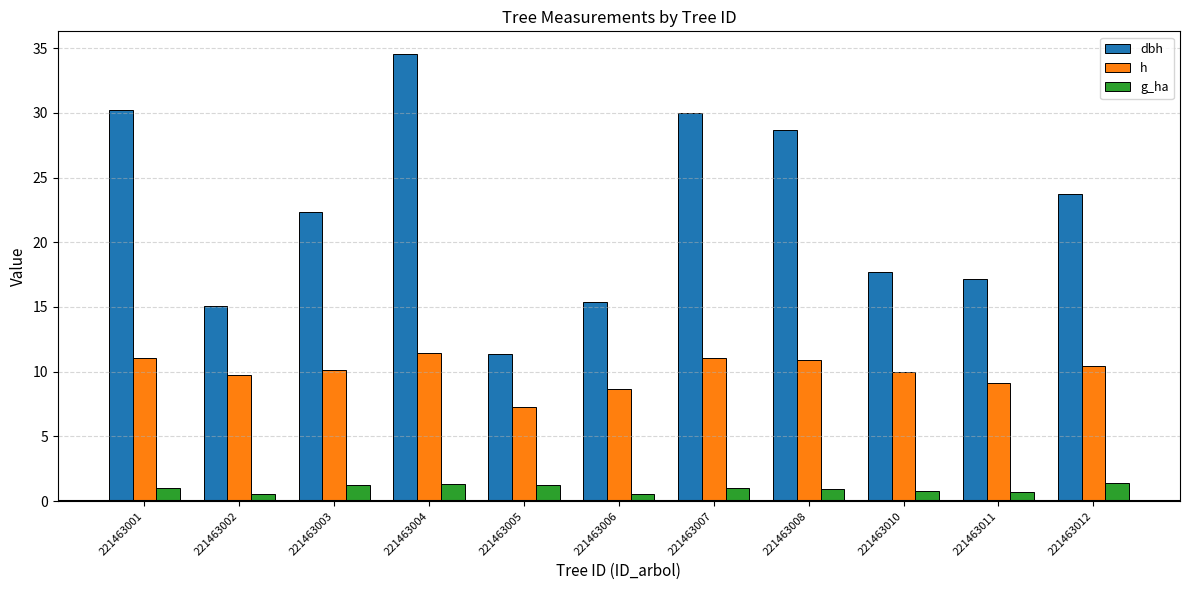

The value of h at 221463007 is 15.2. True or false?

False